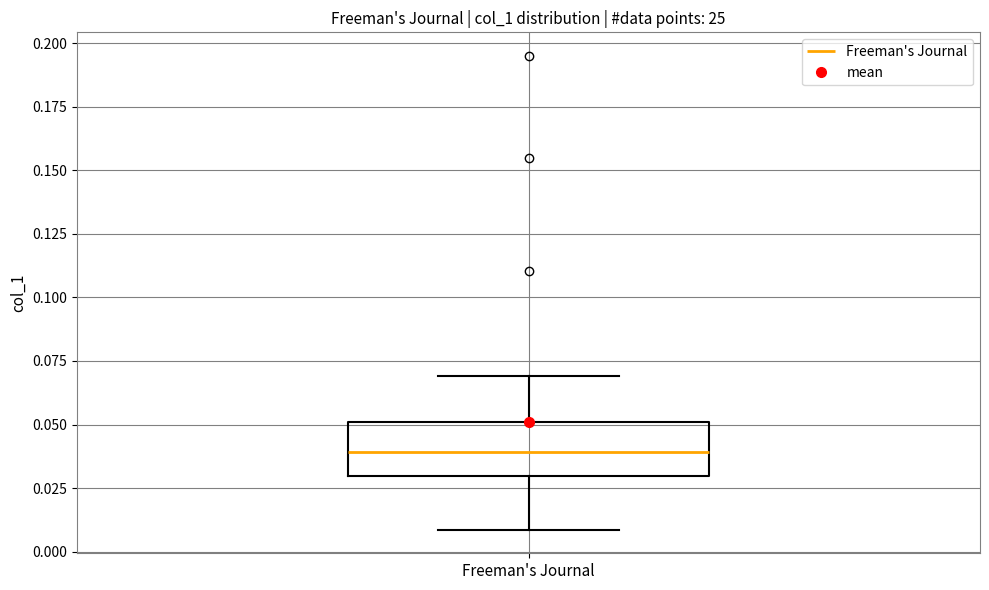

Where does the lower whisker of the box for Freeman's Journal end on the y-axis? The values are not printed on the chart, so give them approximately, as read against the axis.

0.01